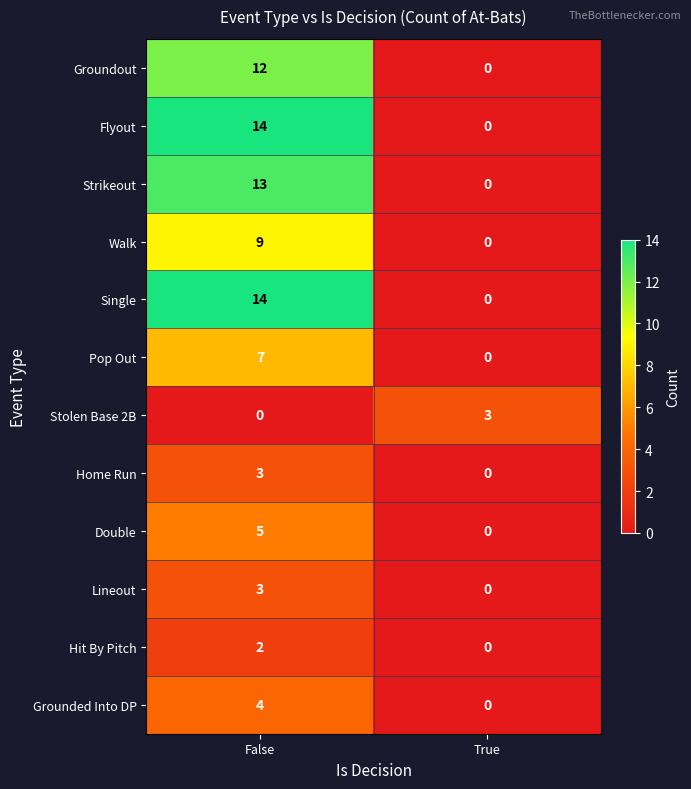

True or false: Pop Out has a value of -5 at True.

False